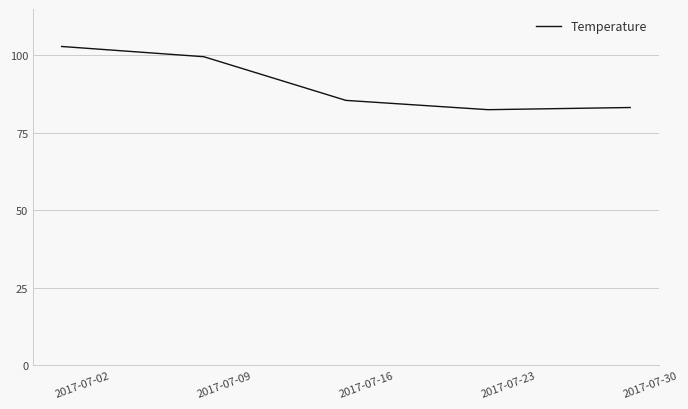

What is the greatest value displayed?

102.9